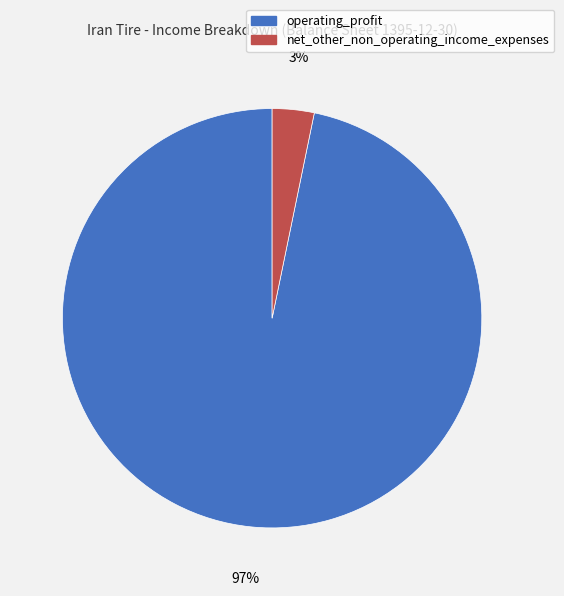

Combined, do operating_profit and net_other_non_operating_income_expenses account for over 50%?

Yes